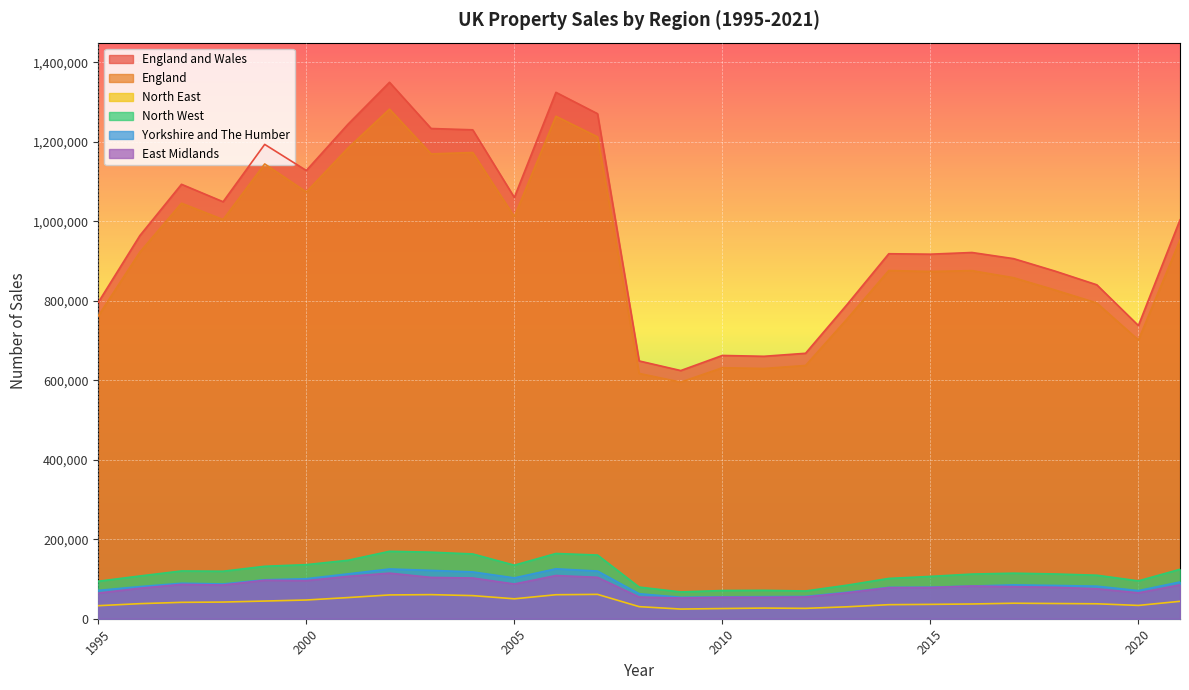

What is the difference between the second highest and minimum values in the East Midlands series?

56621